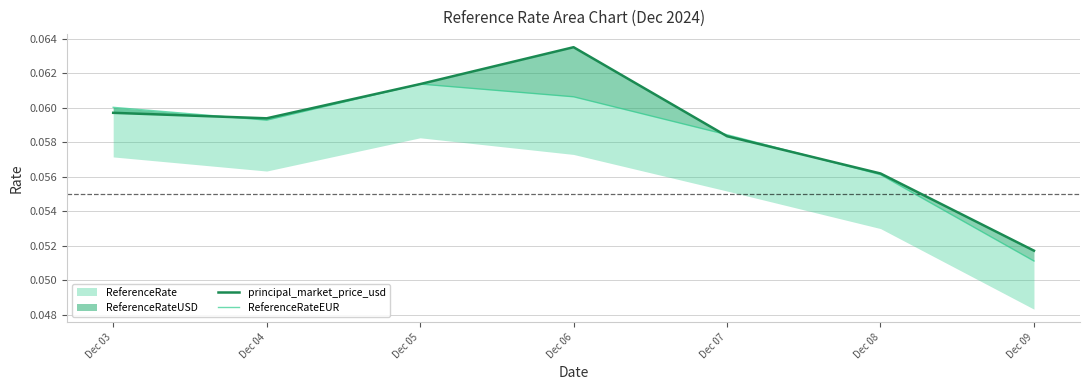

The value of principal_market_price_usd at Dec 05 is 0.1. True or false?

True